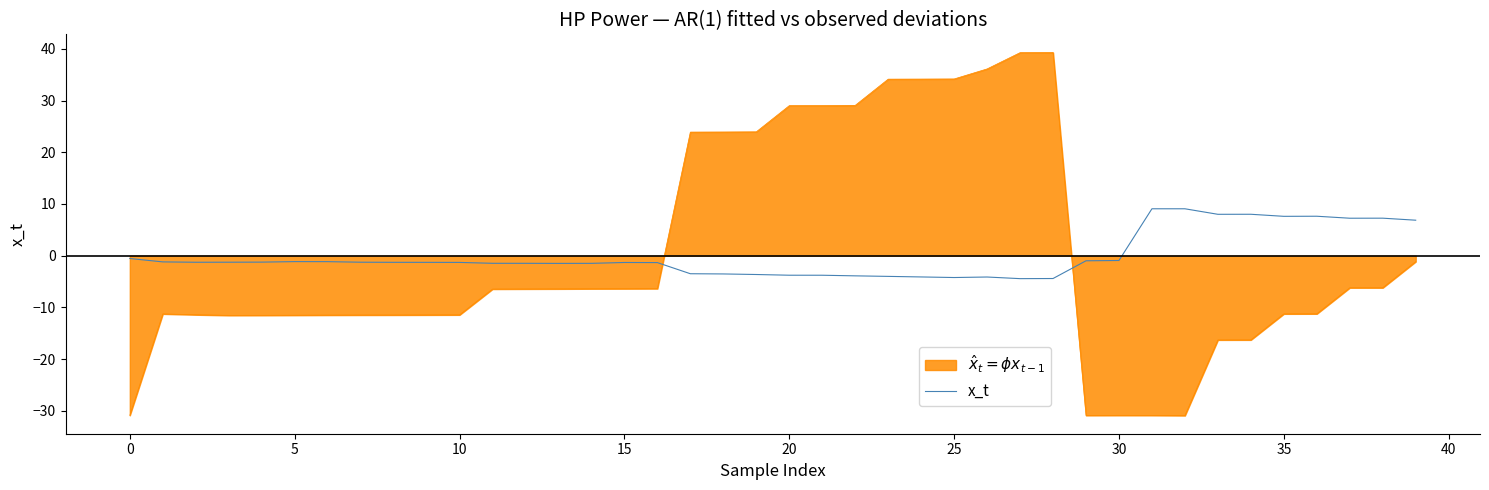

What is the minimum value shown in the chart?

-30.9